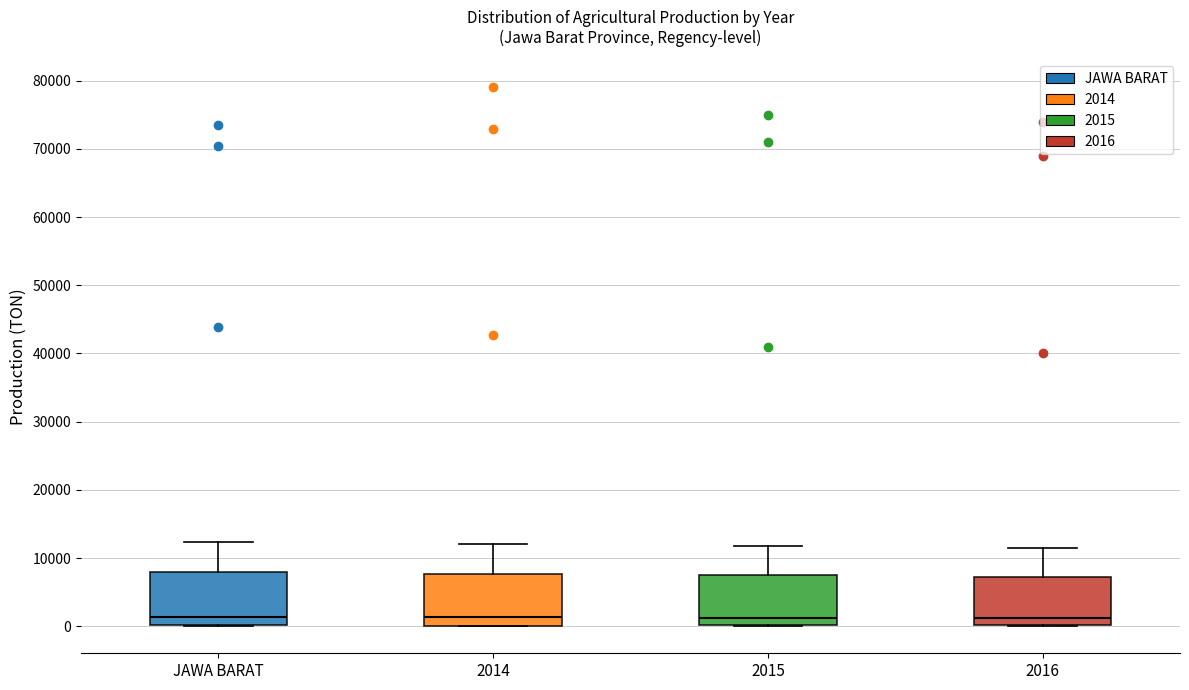

Where is the lower edge of the box for 2015 on the y-axis? The values are not printed on the chart, so give them approximately, as read against the axis.

0